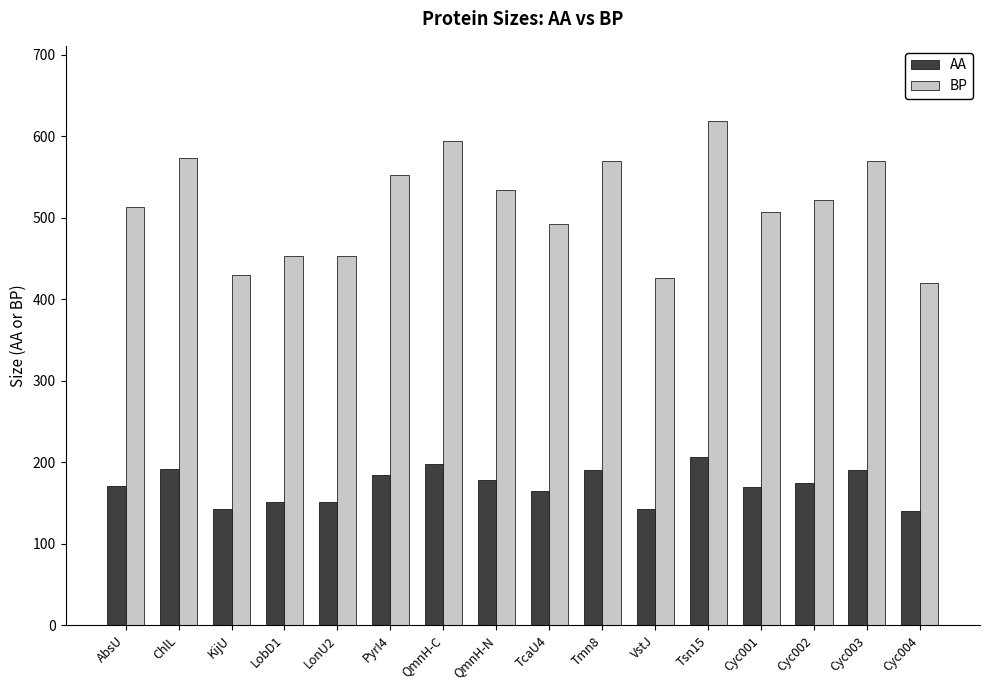

The AA series shows 226 at LobD1. True or false?

False